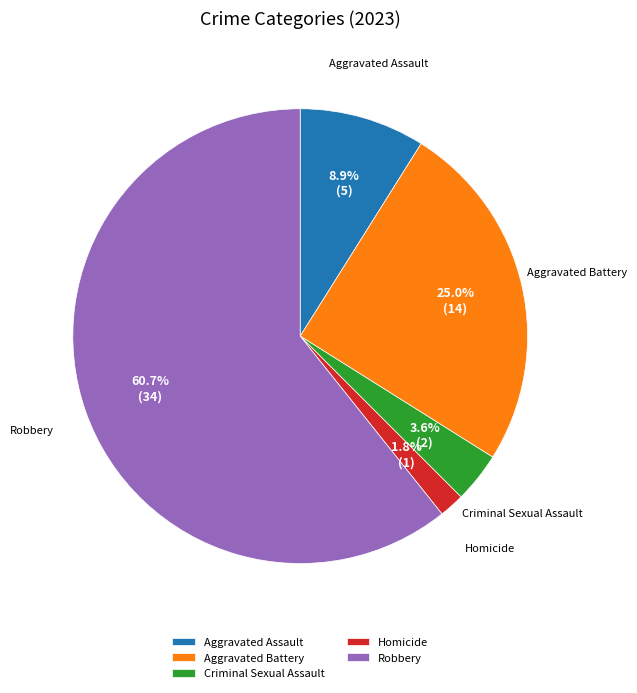

Which category has the biggest portion of the pie?

Robbery